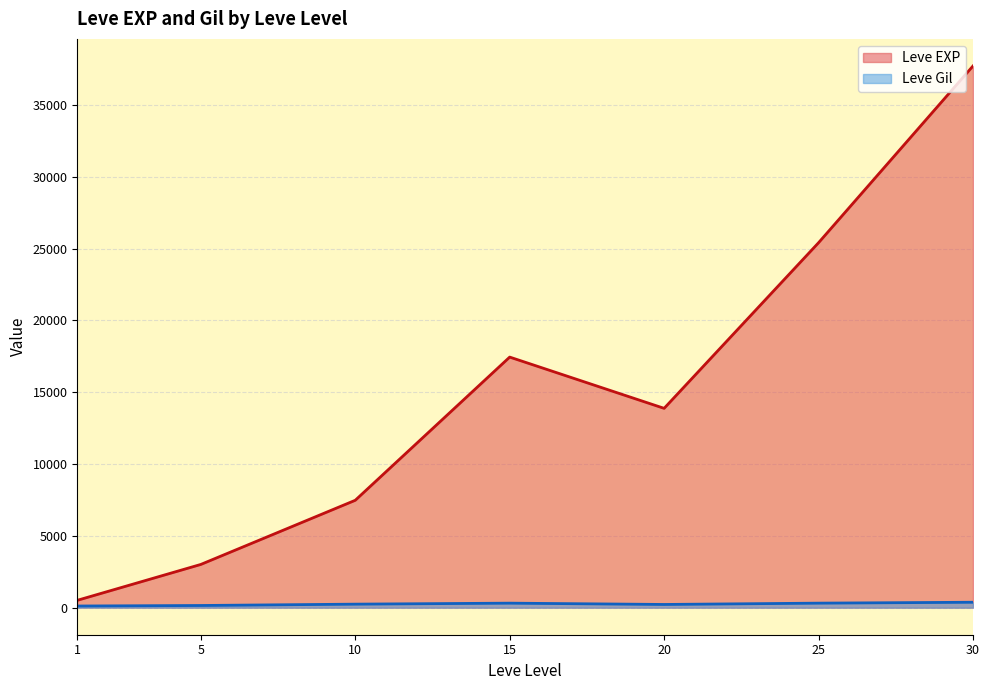

At which category is the sum across all series the highest?

30